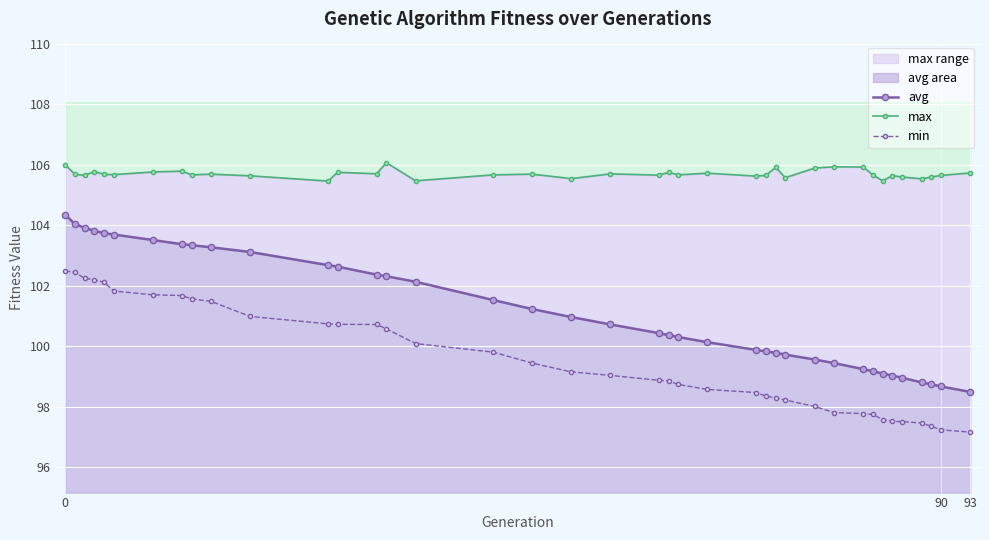

The avg series shows 61.8 at 24. True or false?

False